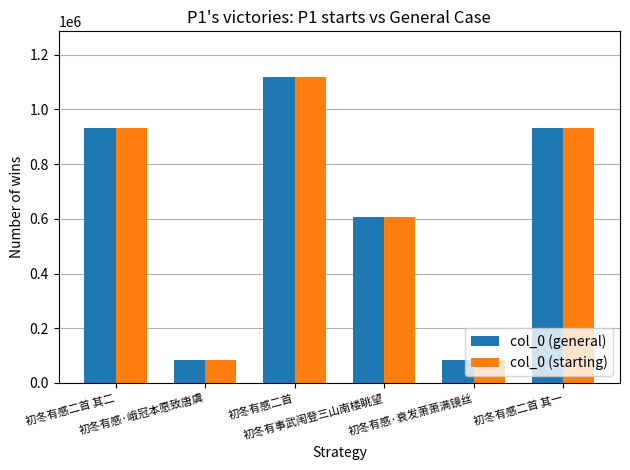

What is the value of the col_0 (general) bar at the 6th from the left?

931932